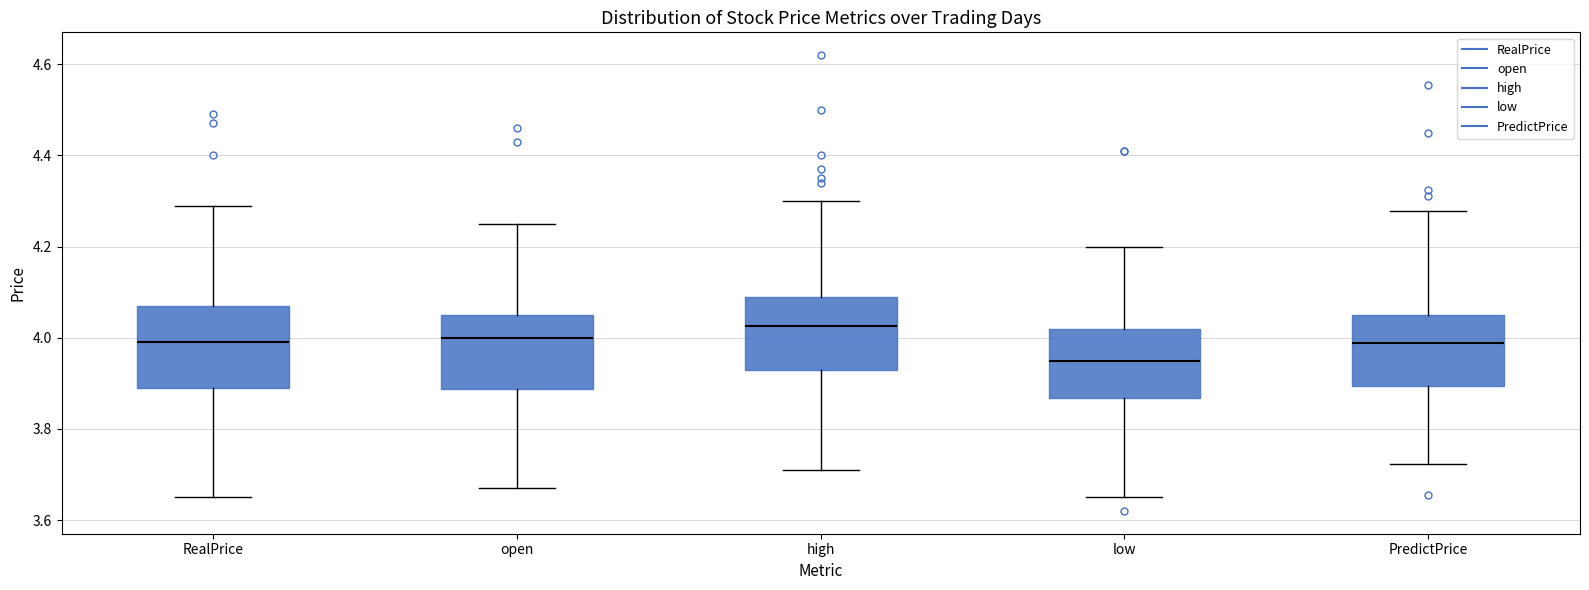

Reading left to right, transcribe this box plot: for each box, give where its median line is, the range the box spans, and where its two whiskers end, as read against the y-axis. The values are not printed on the chart, so give them approximately, as read against the axis.

RealPrice: median 4.00, box 3.90 to 4.08, whiskers 3.66 to 4.30
open: median 4.00, box 3.88 to 4.06, whiskers 3.68 to 4.26
high: median 4.02, box 3.94 to 4.10, whiskers 3.72 to 4.30
low: median 3.96, box 3.86 to 4.02, whiskers 3.66 to 4.20
PredictPrice: median 3.98, box 3.90 to 4.06, whiskers 3.72 to 4.28